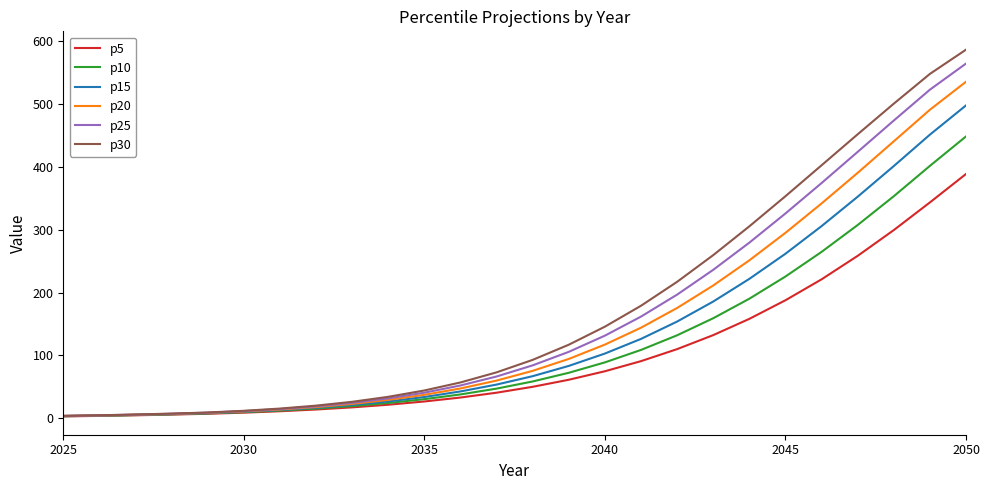

What are all the series names shown in the legend?

p5, p10, p15, p20, p25, p30